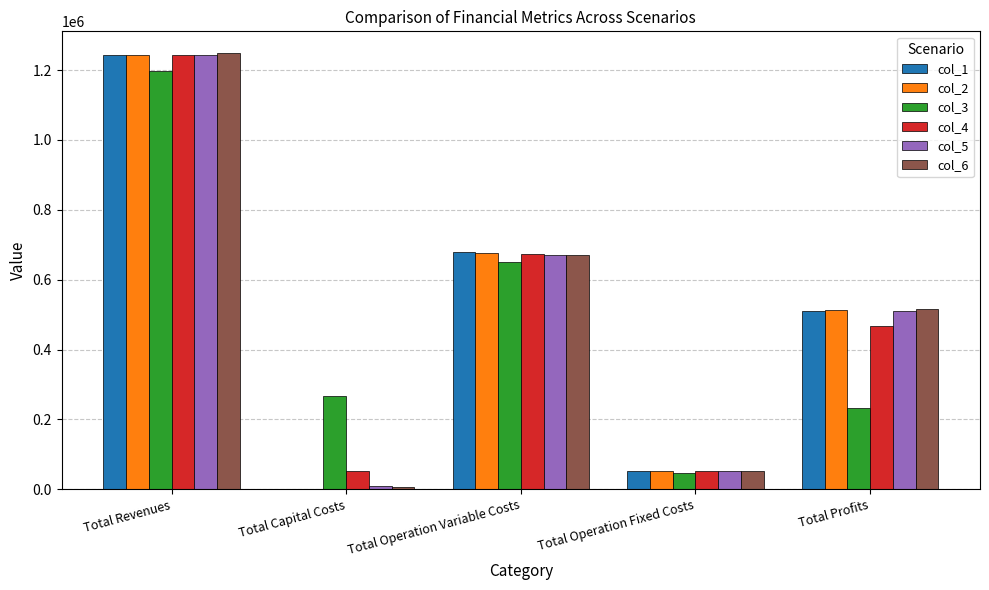

What is the sum of the col_3 values at Total Revenues and Total Operation Variable Costs?

1847797.4